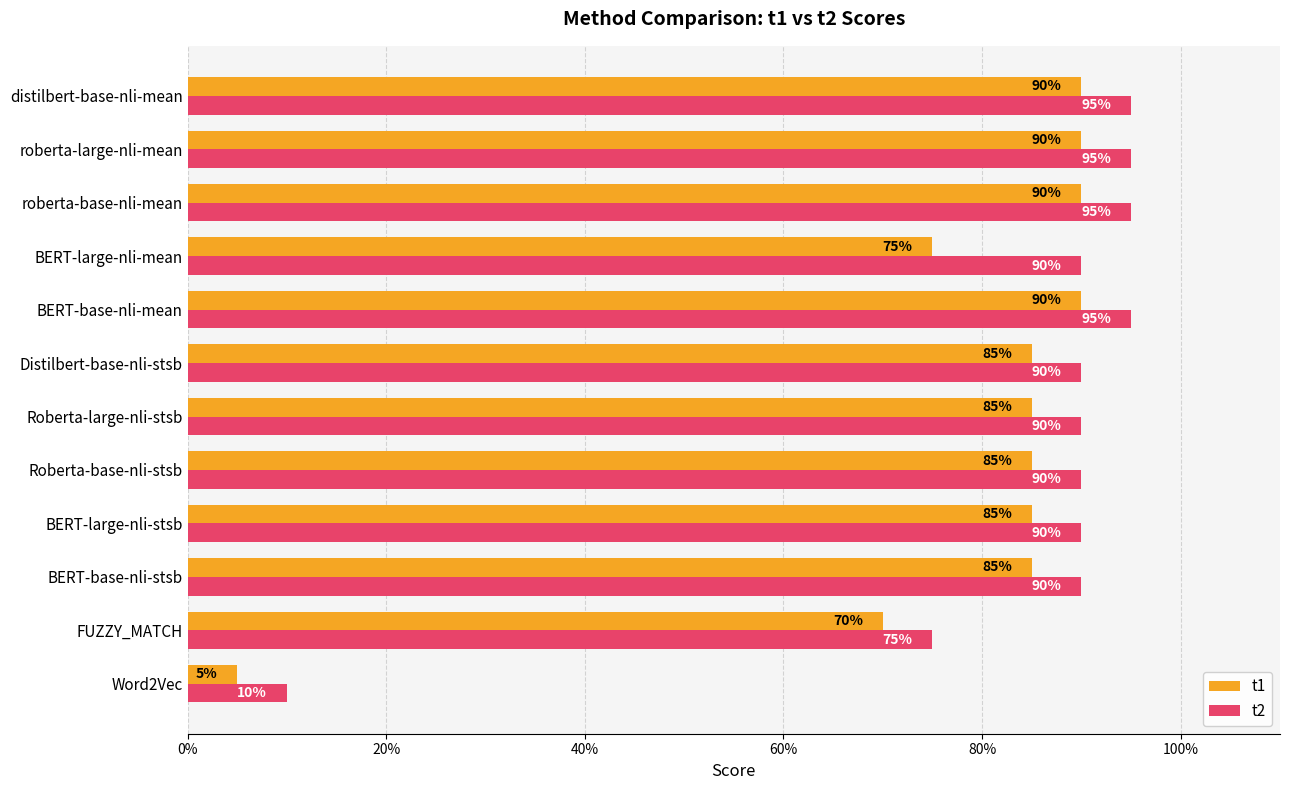

What are all the series names shown in the legend?

t1, t2